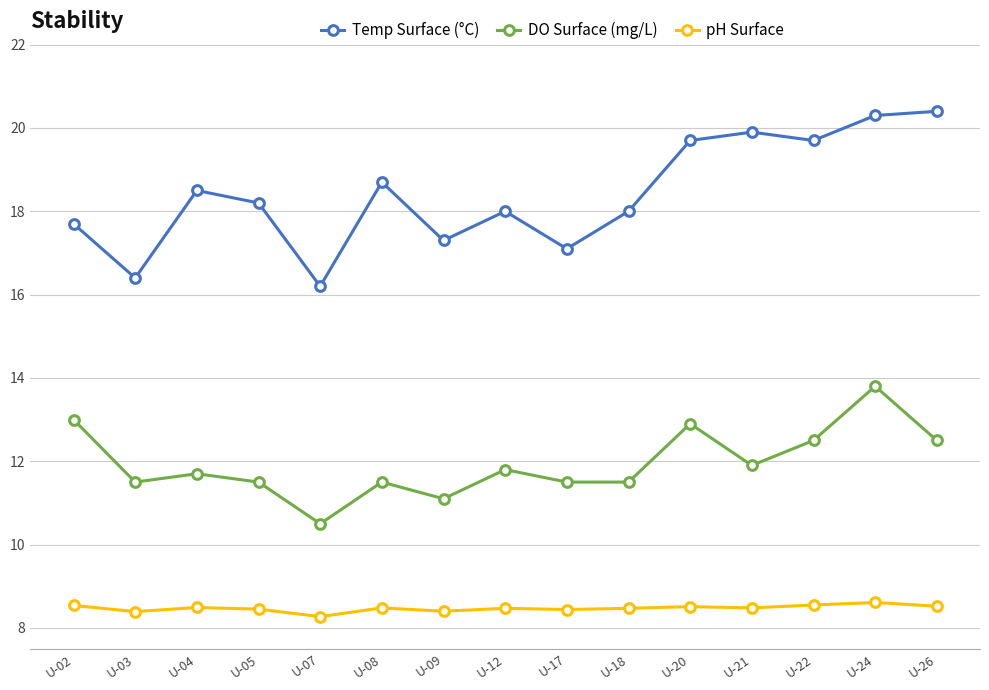

Does the chart display data point markers on the line(s)?

Yes